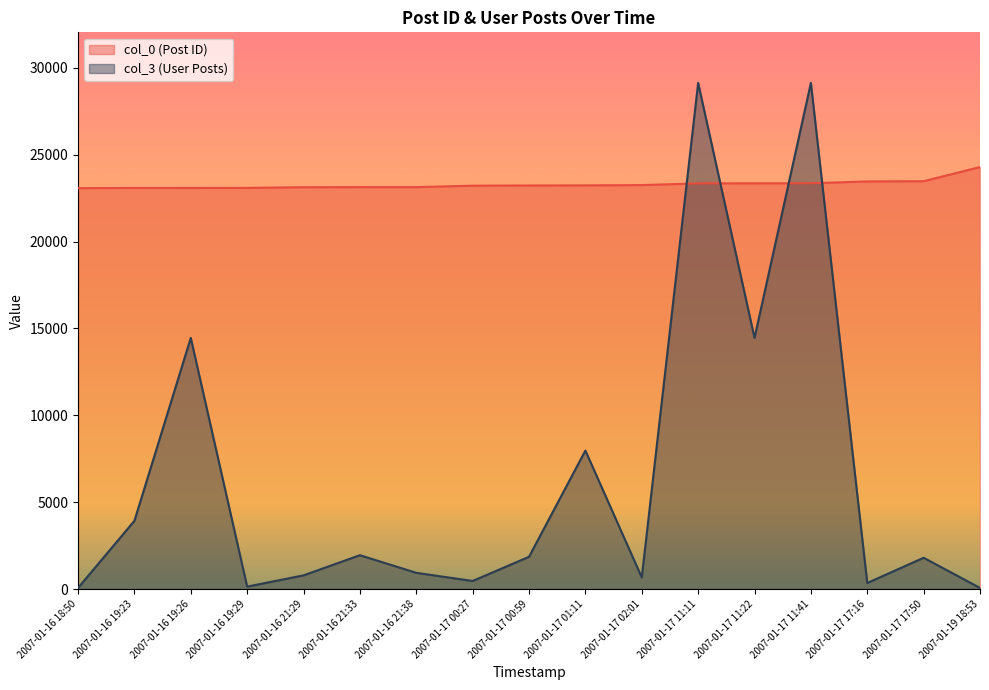

Where is the first local maximum for col_3?

2007-01-16 19:26